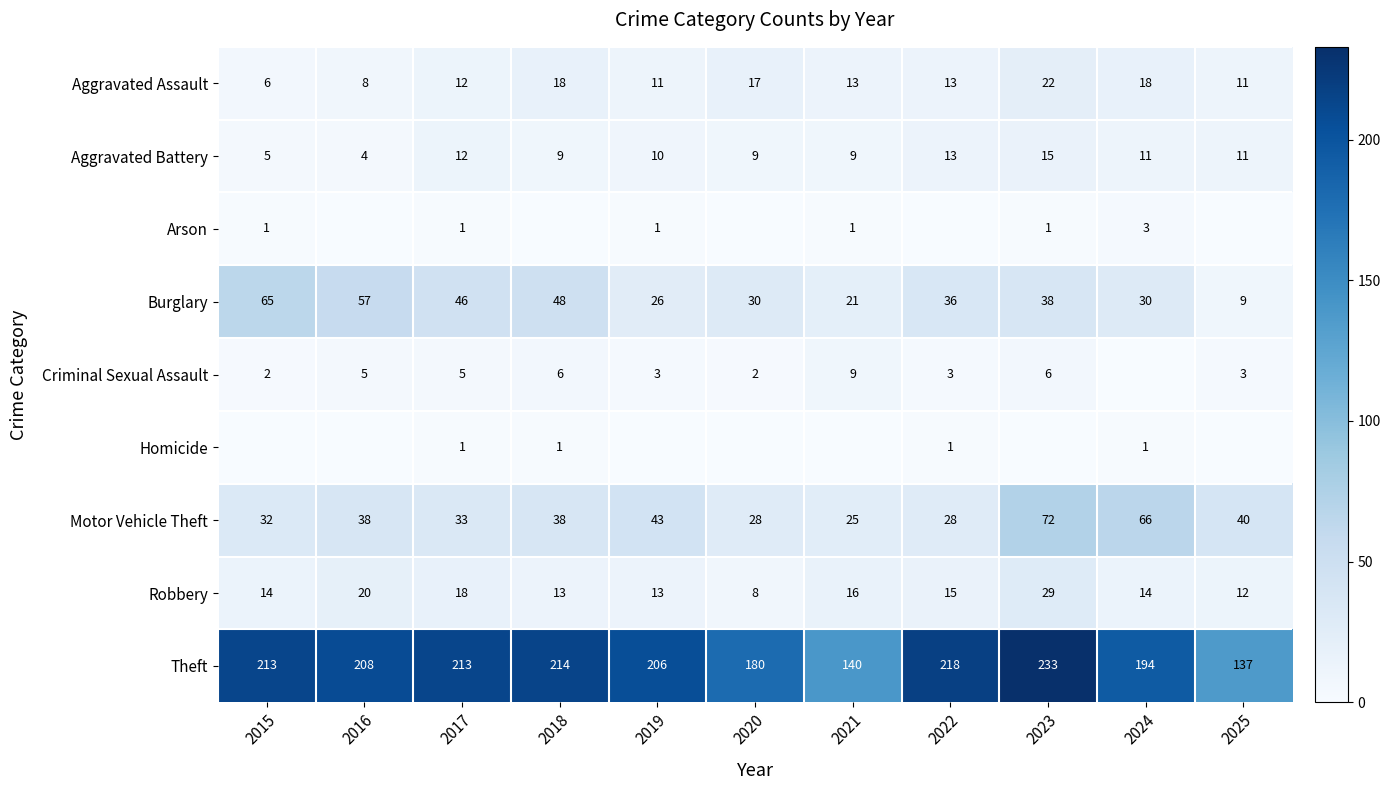

At which category is the sum across all series the highest?

2023